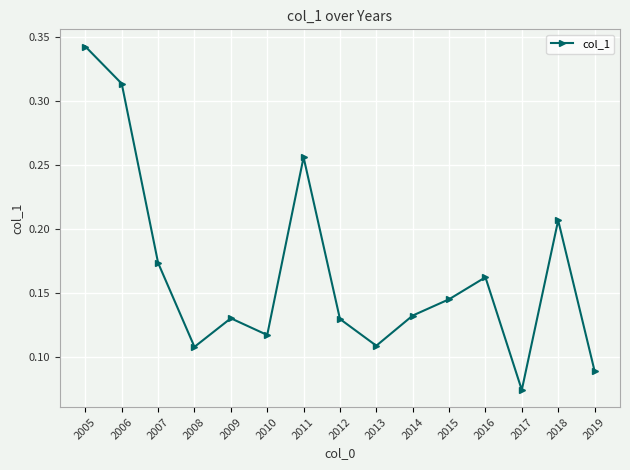

Is this an area chart (filled region under the line)?

No